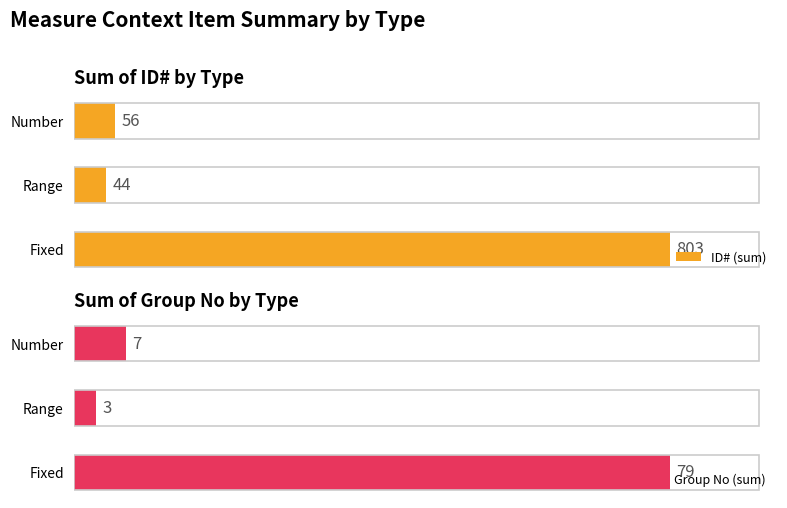

What is the maximum value shown in the chart?

803